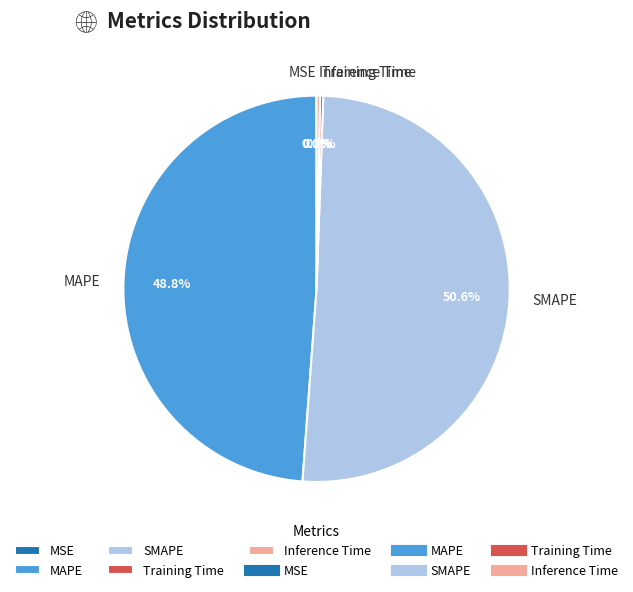

Which slice represents more than half of the pie?

SMAPE